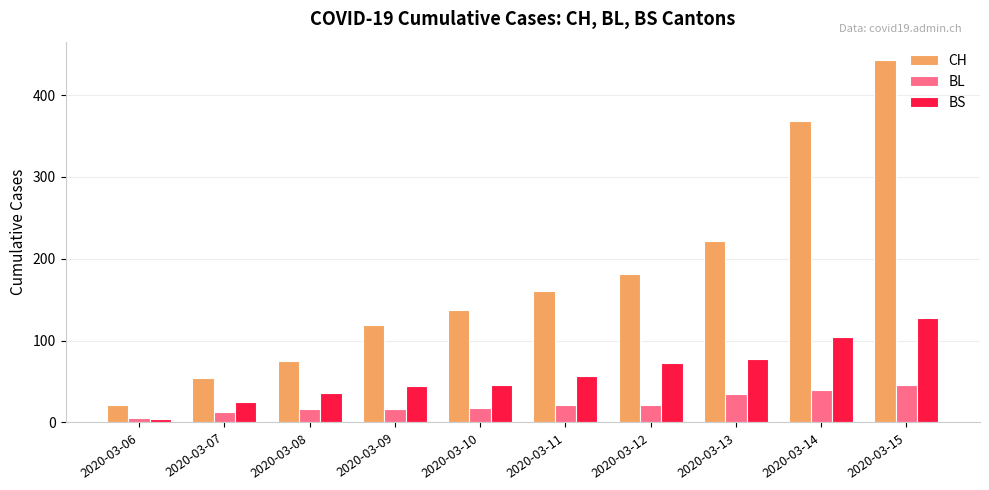

What is the value of the BS bar at the 6th from the left?

57